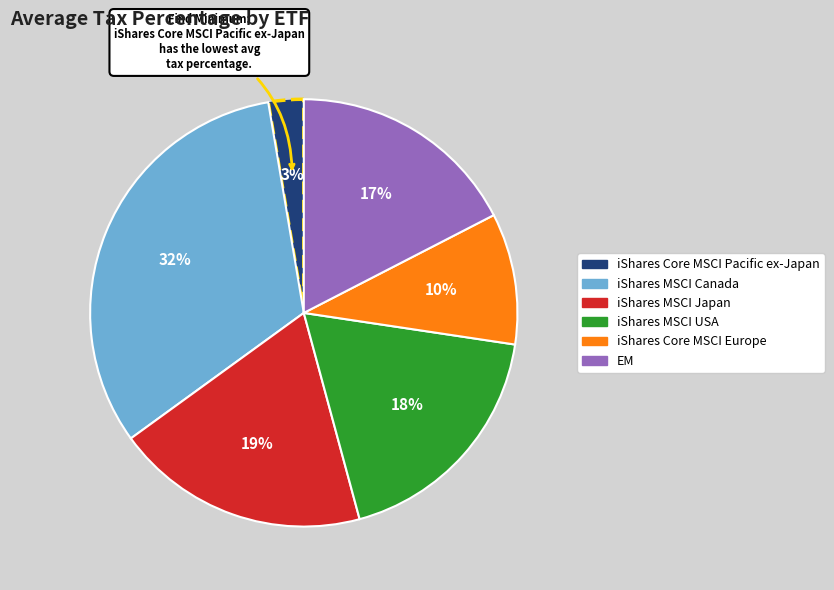

To the nearest percent, what is the average slice percentage?

17%